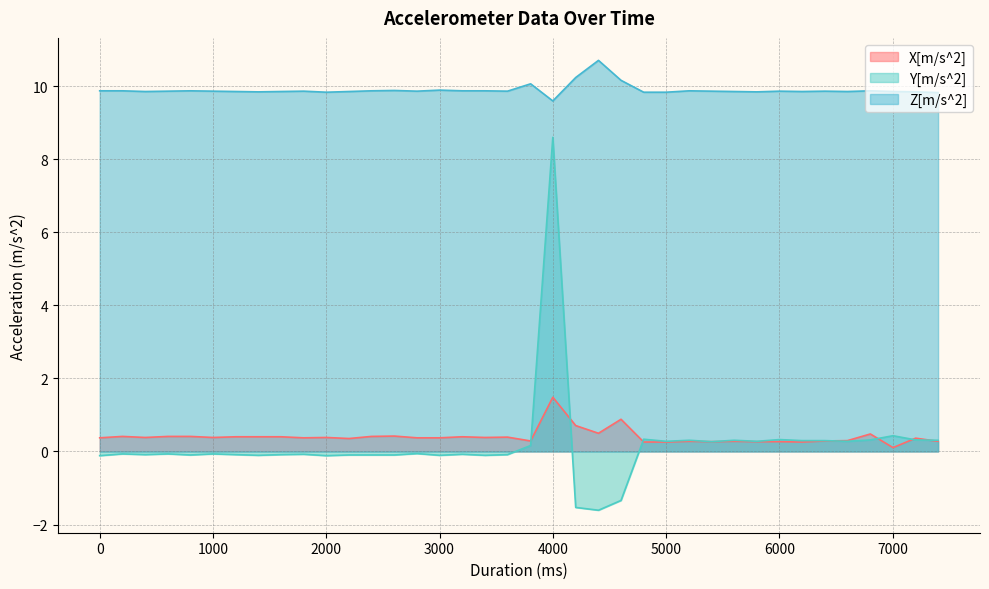

At which category does Y[m/s^2] reach its first local peak?

201